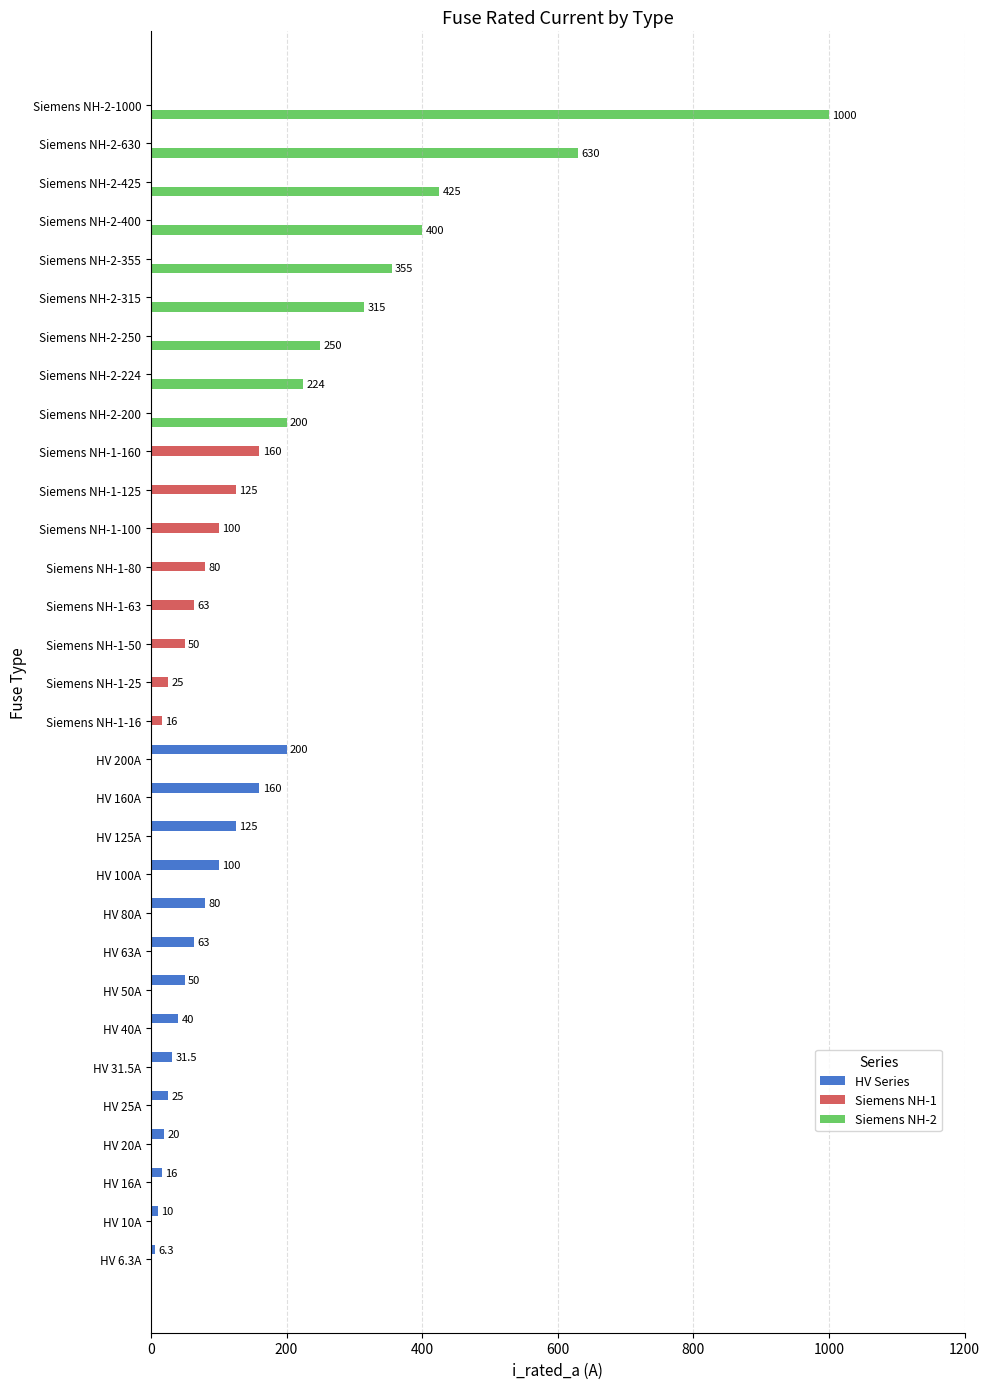

What is the average value of the Siemens NH-1 series?

20.0